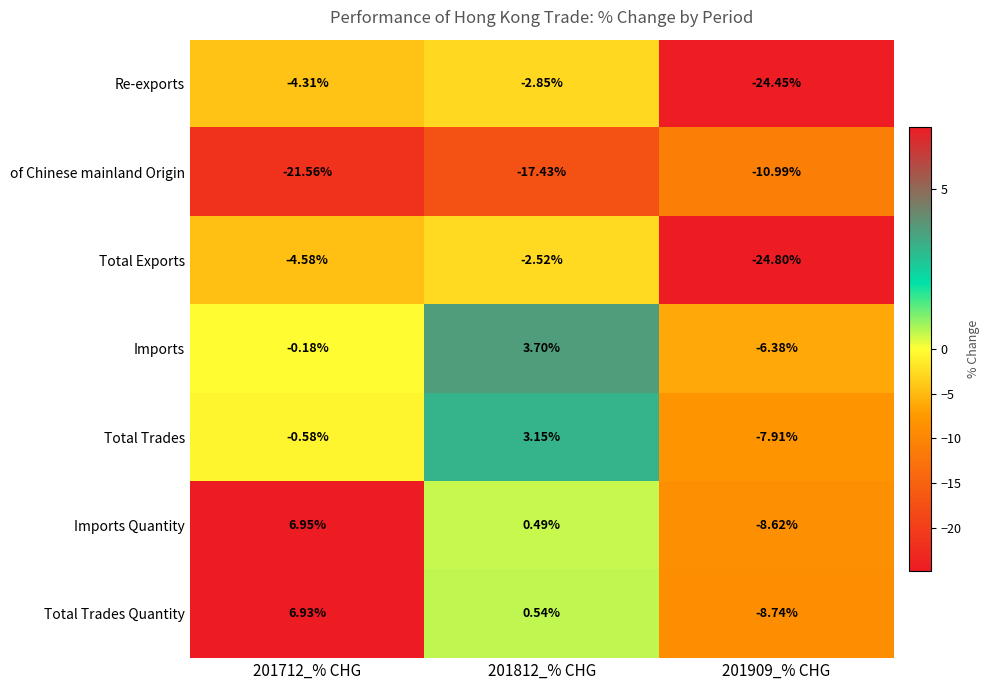

Which series changed the most between 201712_% CHG and 201909_% CHG?

Total Exports